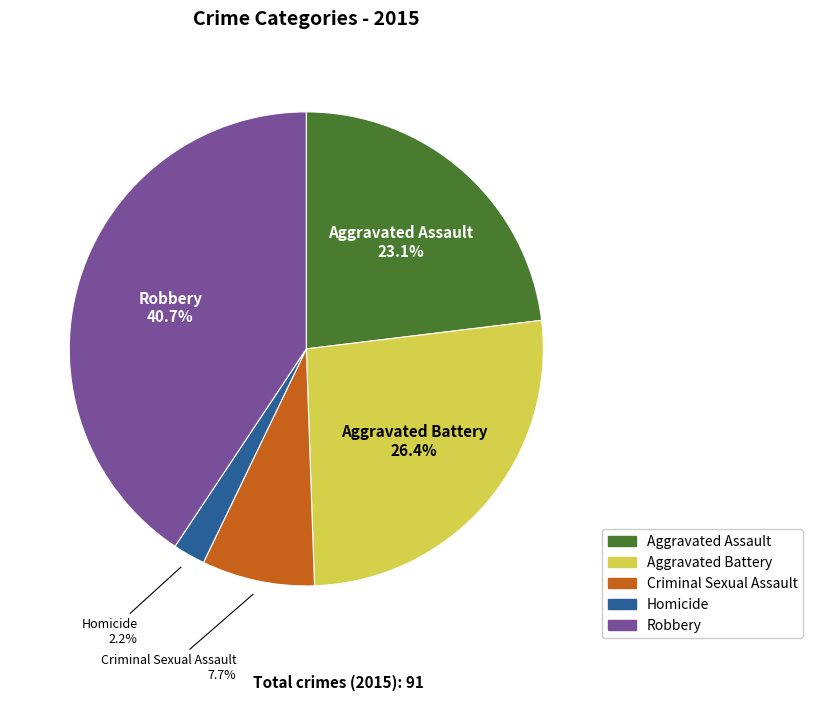

Count the number of slices in the pie.

5